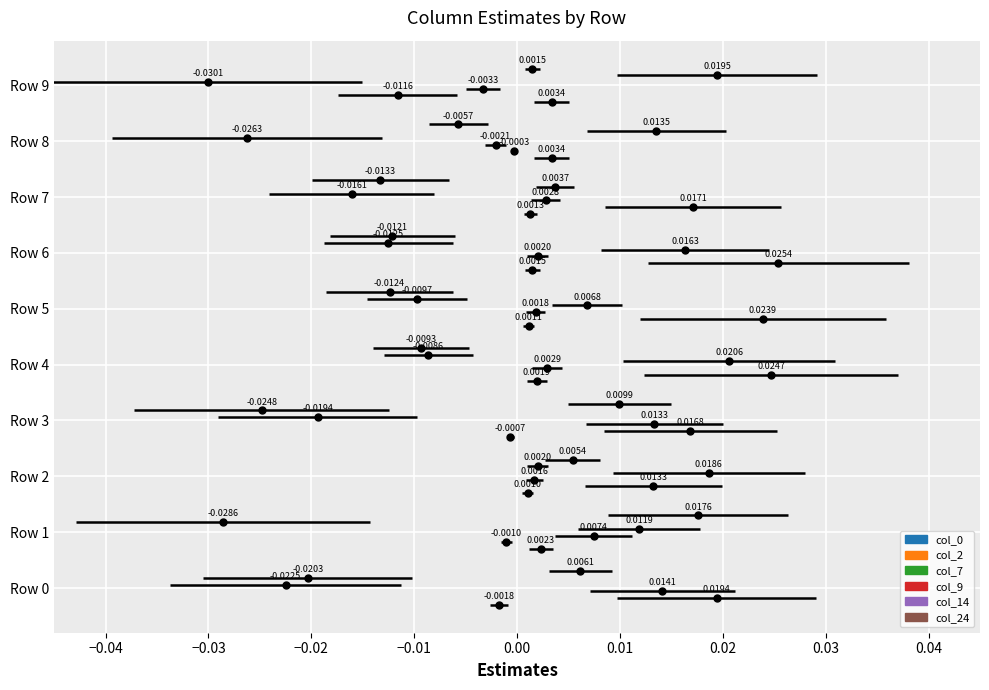

Is the value of col_9 at −0.05 greater than the value of col_24 at −0.05?

No